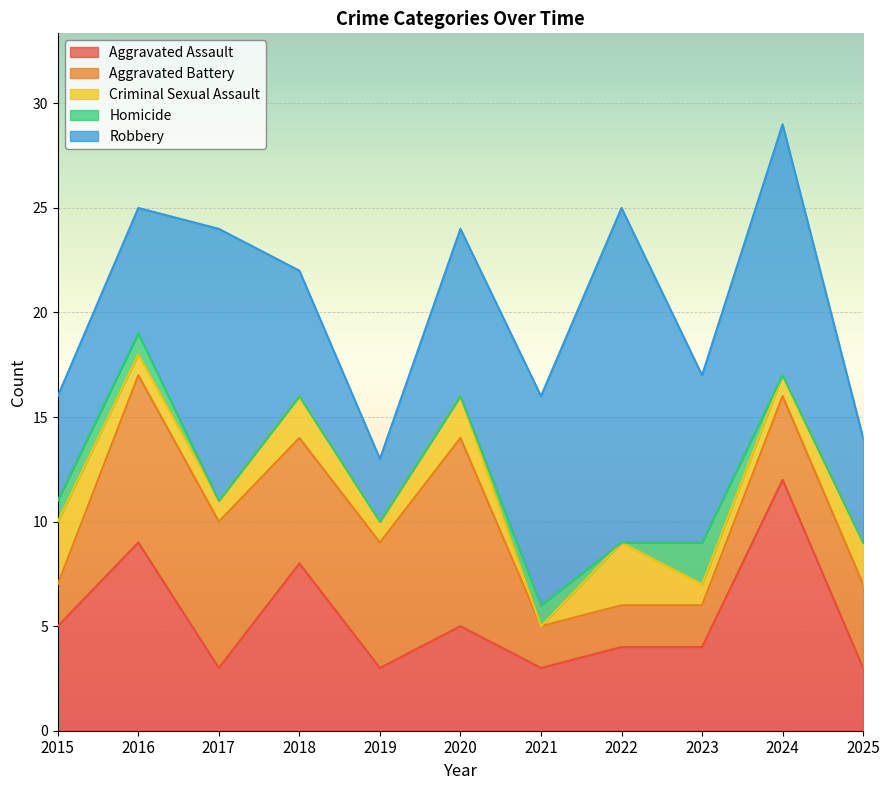

Which category has the highest value in the Aggravated Assault series?

2024